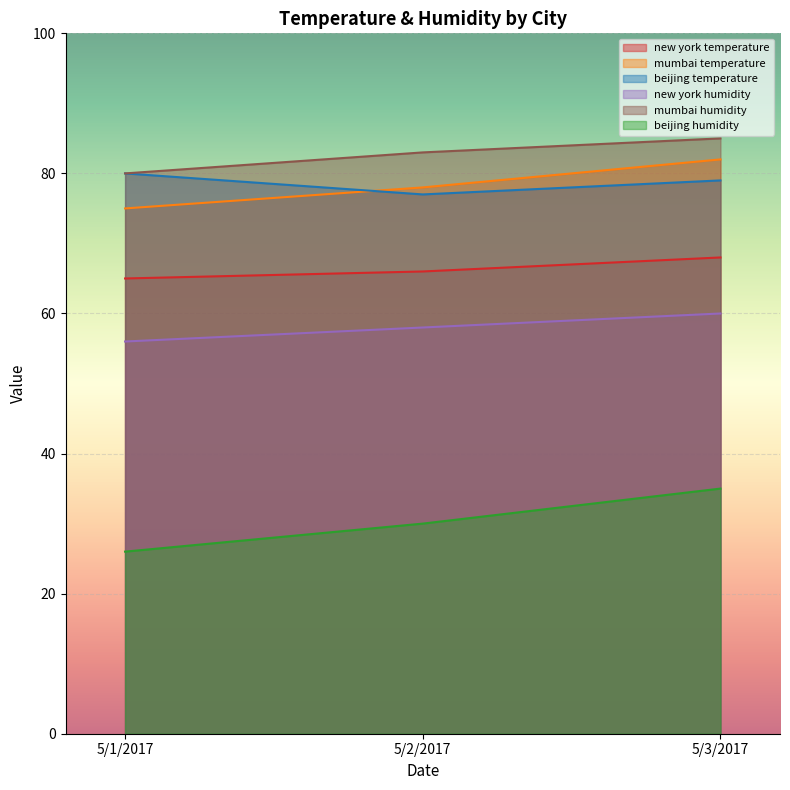

Which label corresponds to the smallest value in the chart?

5/1/2017